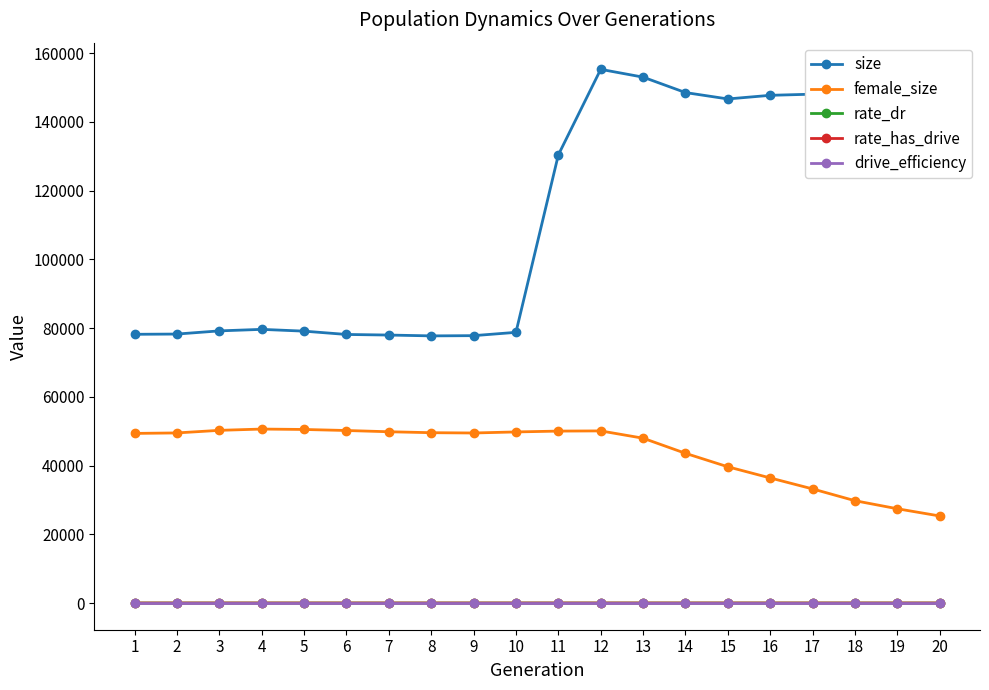

The female_size series shows 21199.4 at 16. True or false?

False